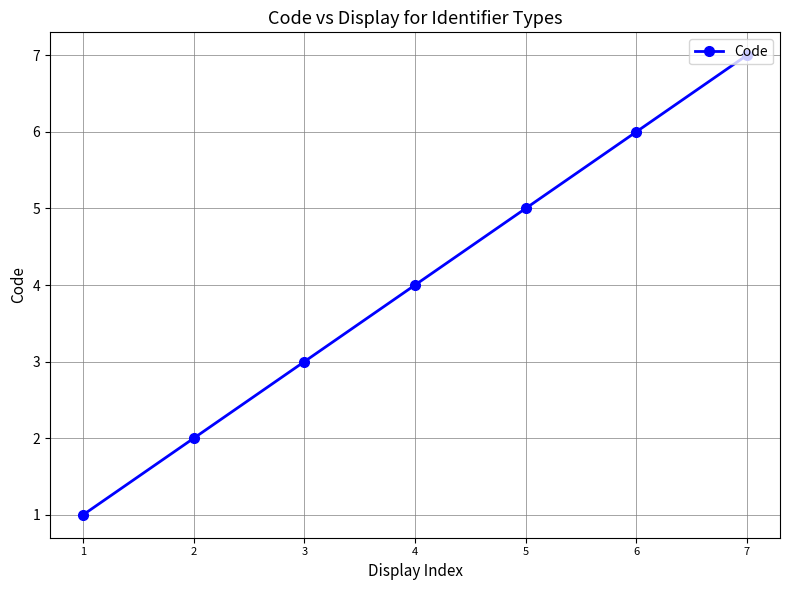

True or false: the data shows 5 at 5.

True